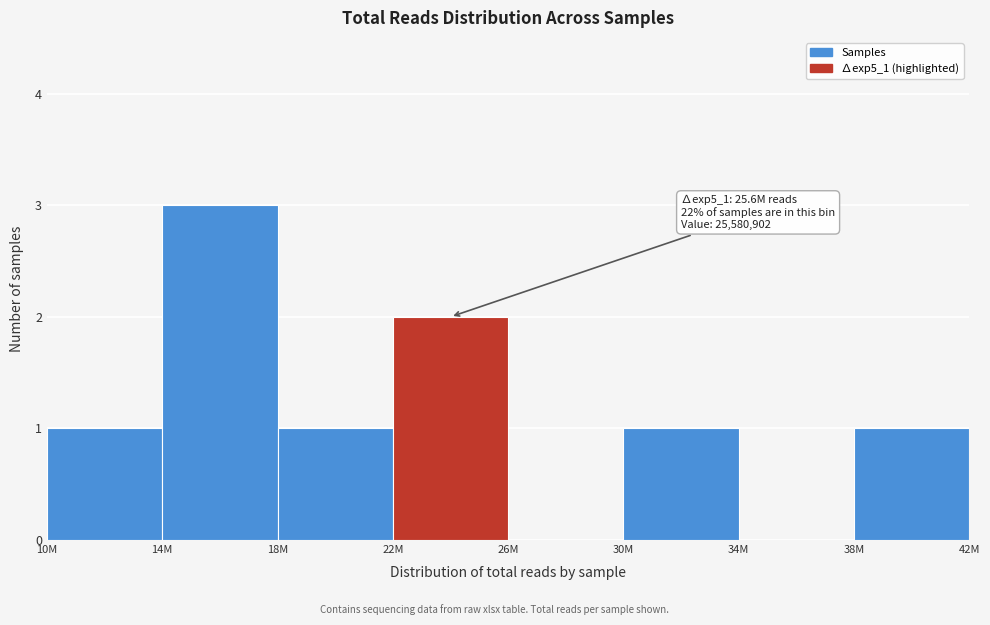

Reading right to left, what are all the values shown in this chart?

38M=1	34M=0	30M=1	26M=0	22M=2	18M=1	14M=3	10M=1